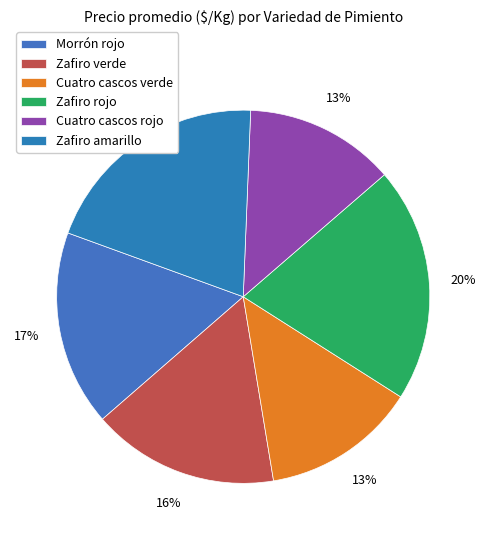

To the nearest percent, what is the difference between the largest and smallest slice percentages?

7%